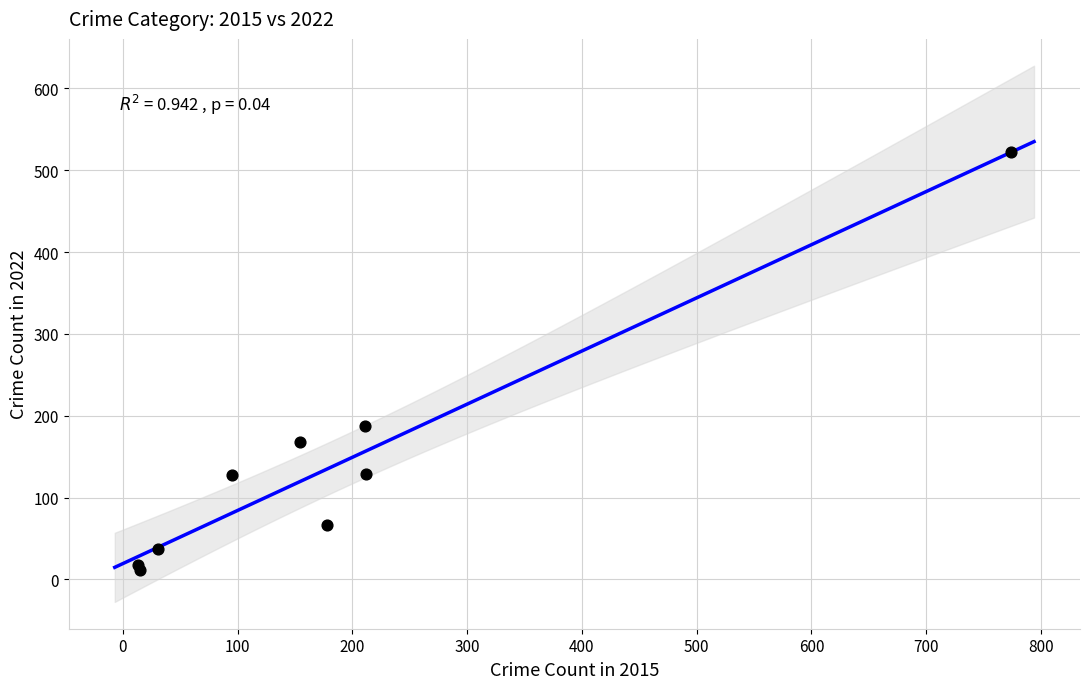

What Y value in the scatter plot is closest to 266?

187